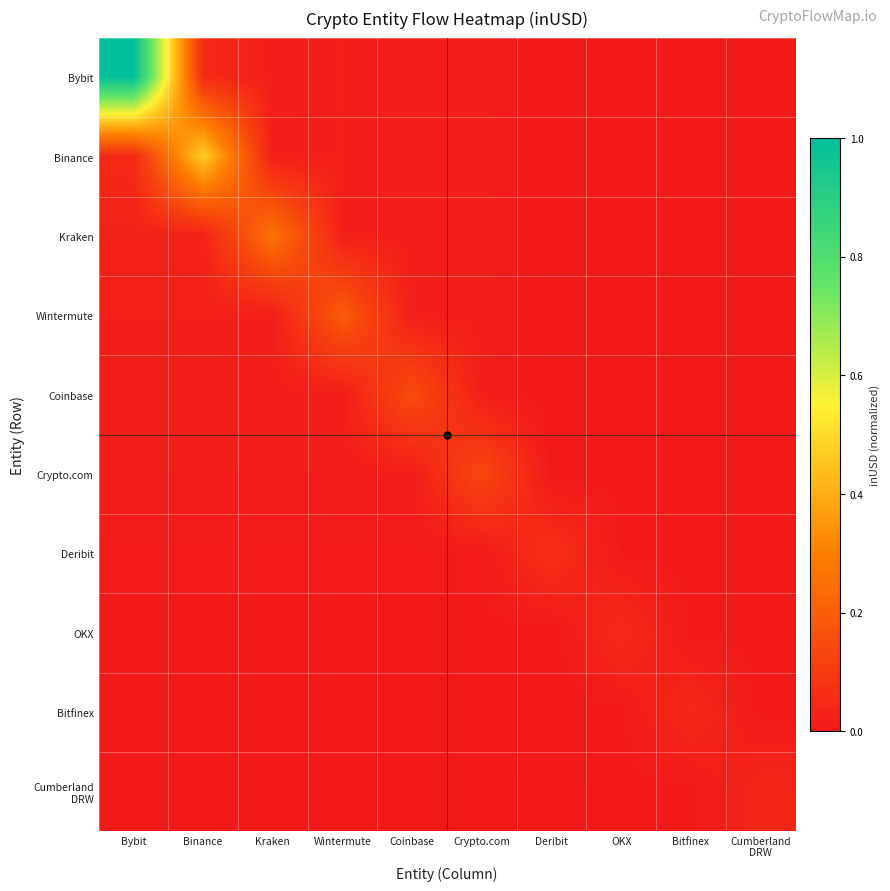

At which category is the sum across all series the highest?

Bybit